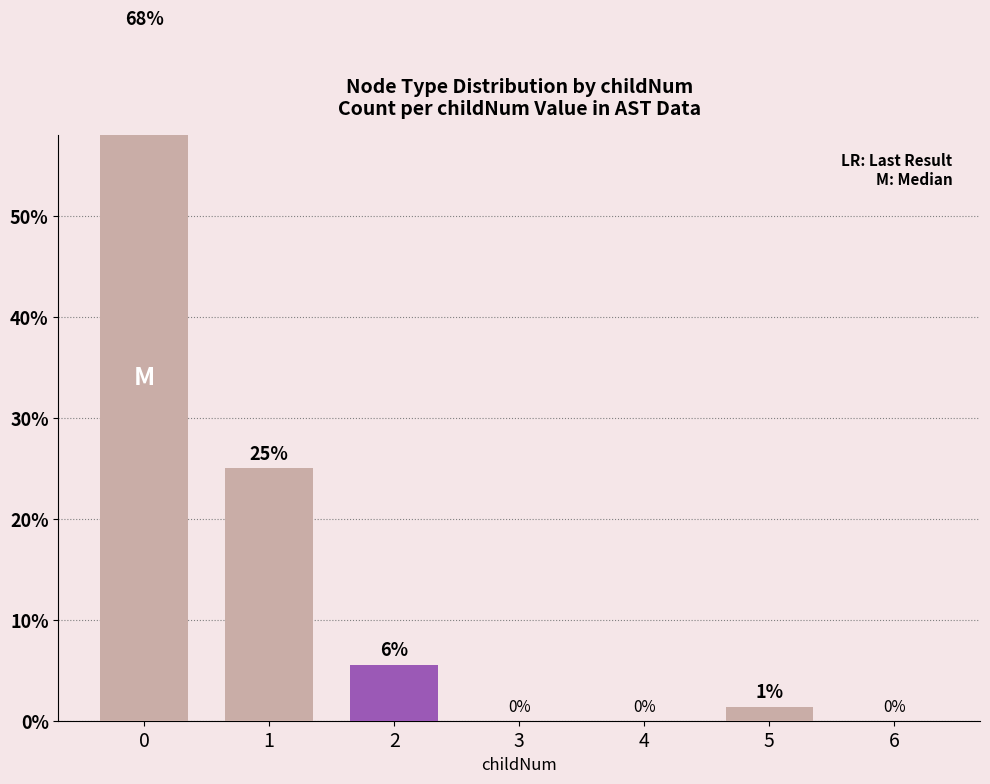

Reading left to right, list all the values displayed in this chart.

68.1	25.0	5.6	0.0	0.0	1.4	0.0